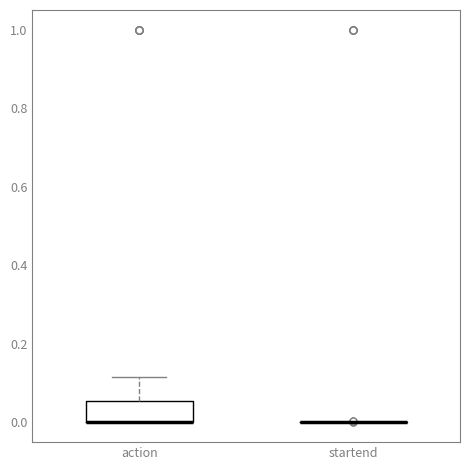

Reading left to right, transcribe this box plot: for each box, give where its median line is, the range the box spans, and where its two whiskers end, as read against the y-axis. The values are not printed on the chart, so give them approximately, as read against the axis.

action: median 0.00 (drawn on the box's lower edge), box 0.00 to 0.06, whiskers 0.00 to 0.12
startend: box collapsed to a line at 0.00, whiskers 0.00 to 0.00